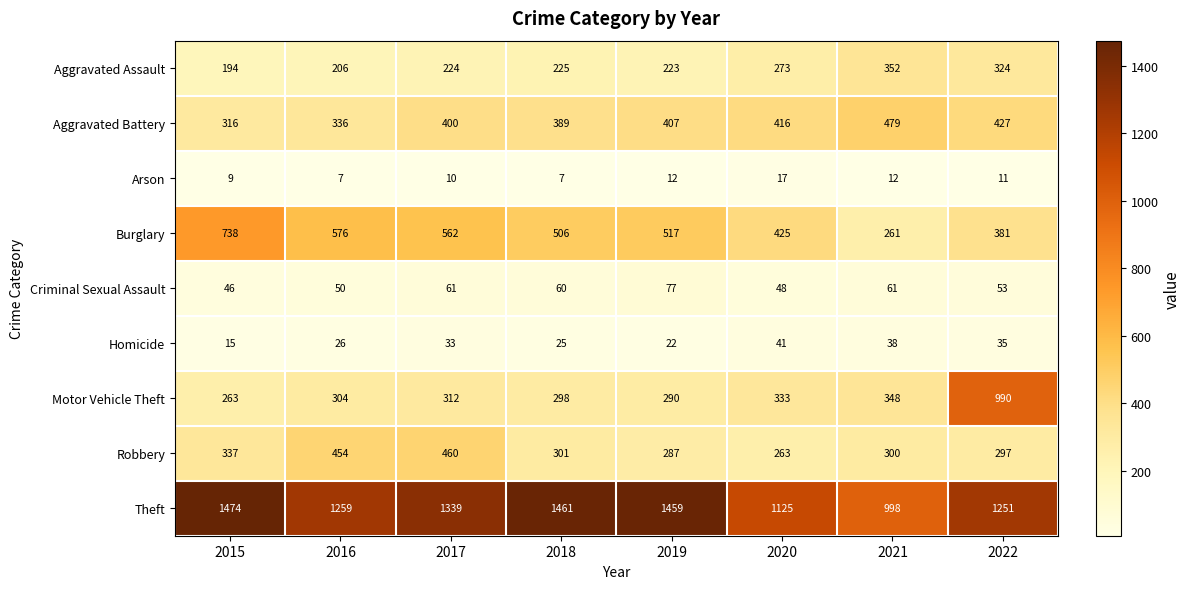

At which label does Aggravated Assault reach its peak?

2021